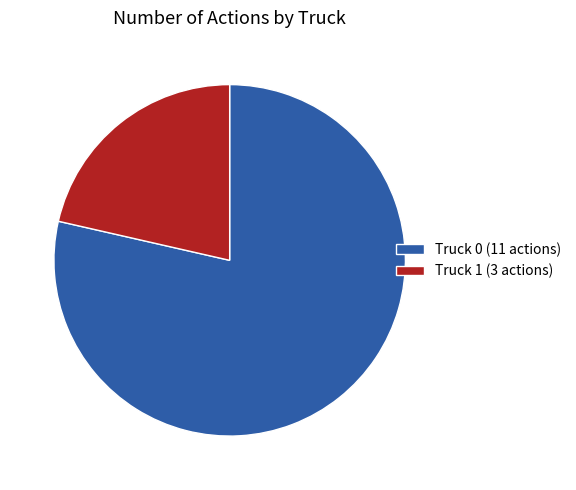

True or false: Truck 1 (3 actions) accounts for 31% of the total.

False